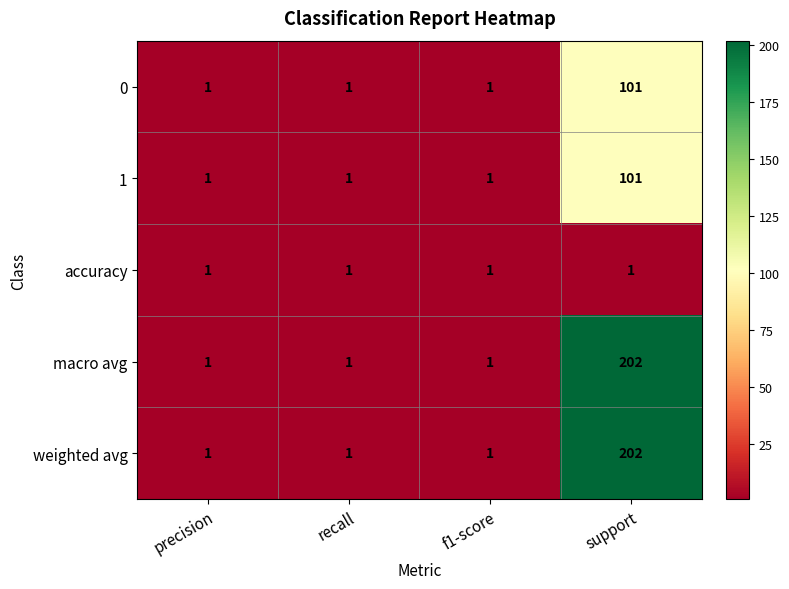

What is the maximum value for 1?

101